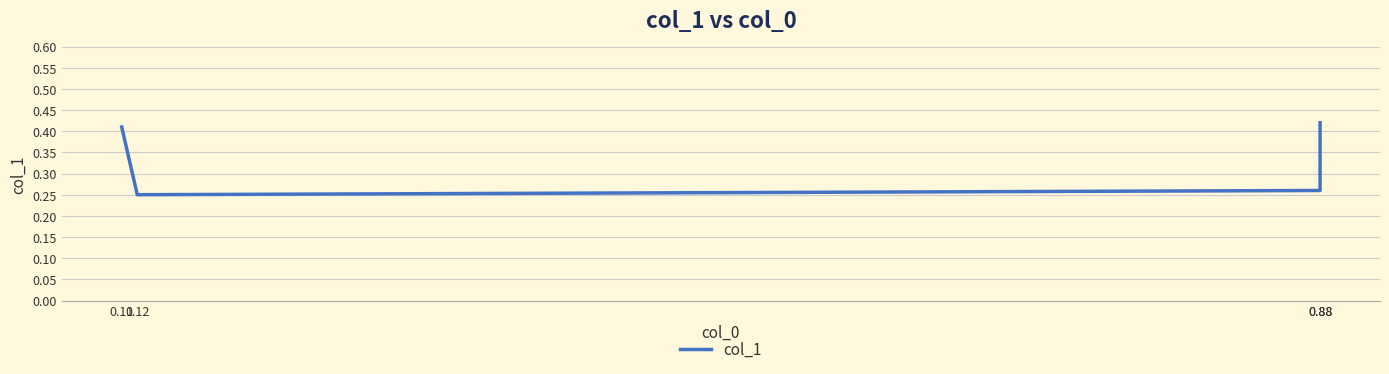

What is the sum of all values?

1.3